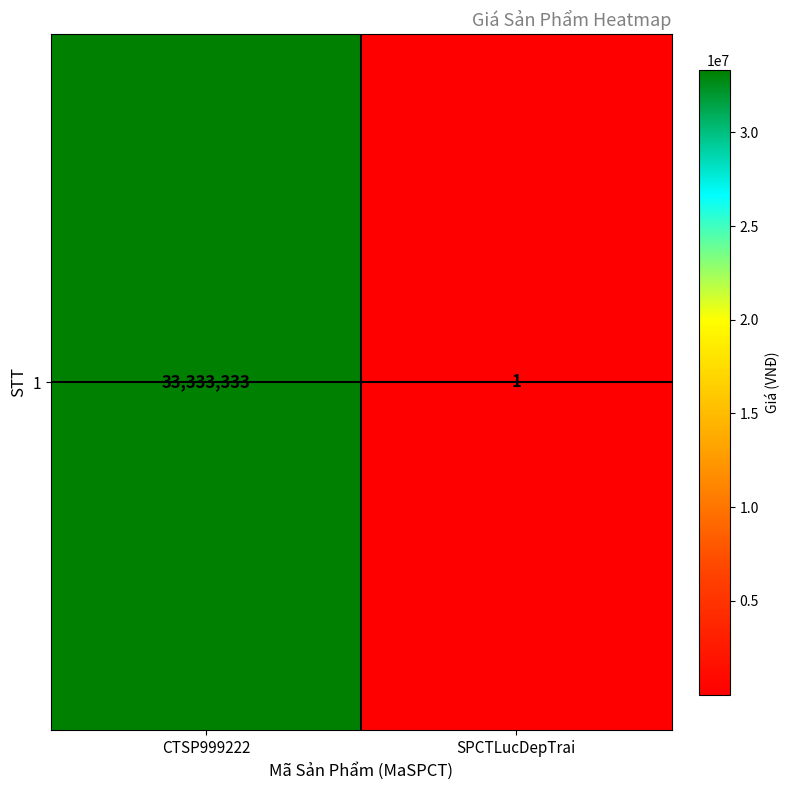

What is the difference between the maximum and minimum values?

33333332